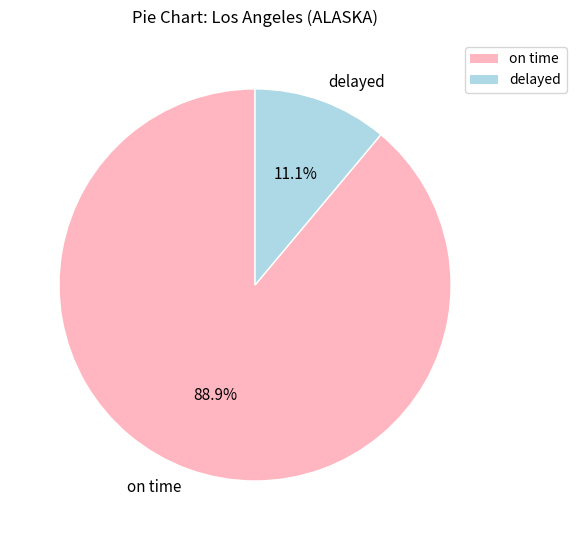

Is it true that delayed is 6% of the pie?

False